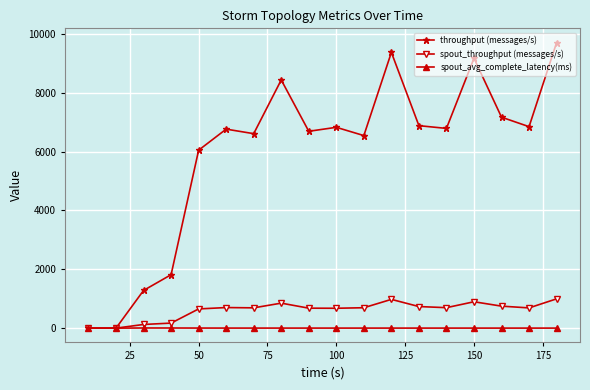

Which series has the largest range (max minus min)?

throughput (messages/s)